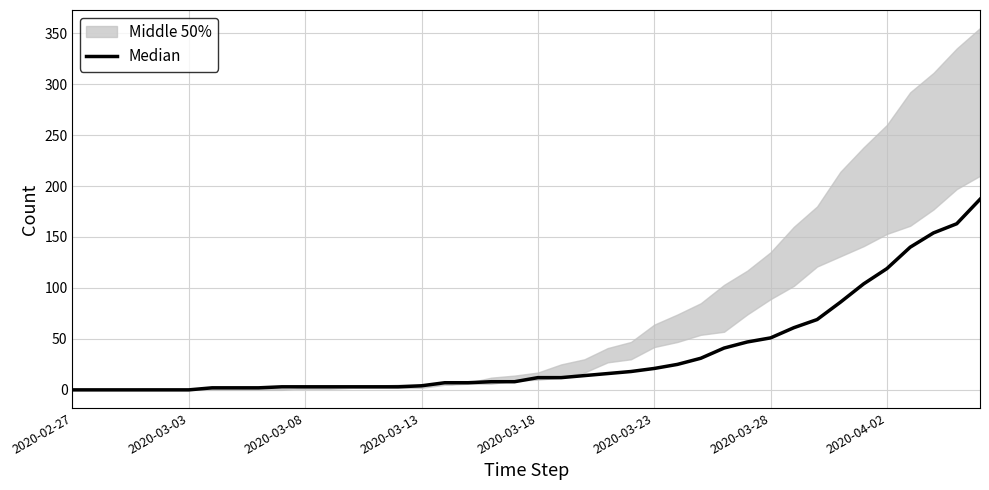

What is the ratio of the value at 12 to the value at 10?

1.0